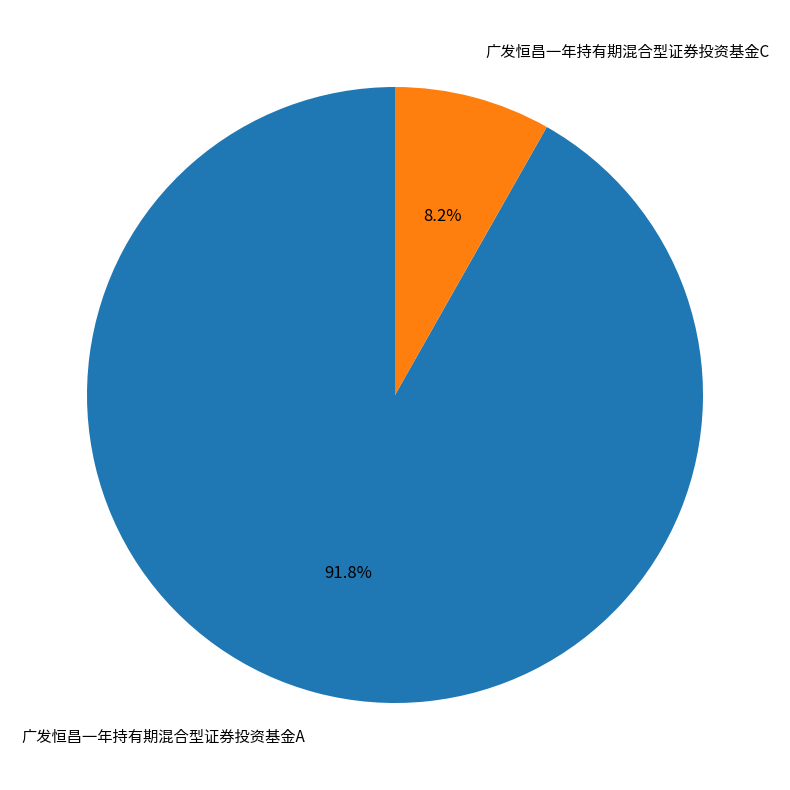

To the nearest percent, what portion does 广发恒昌一年持有期混合型证券投资基金C represent?

8%